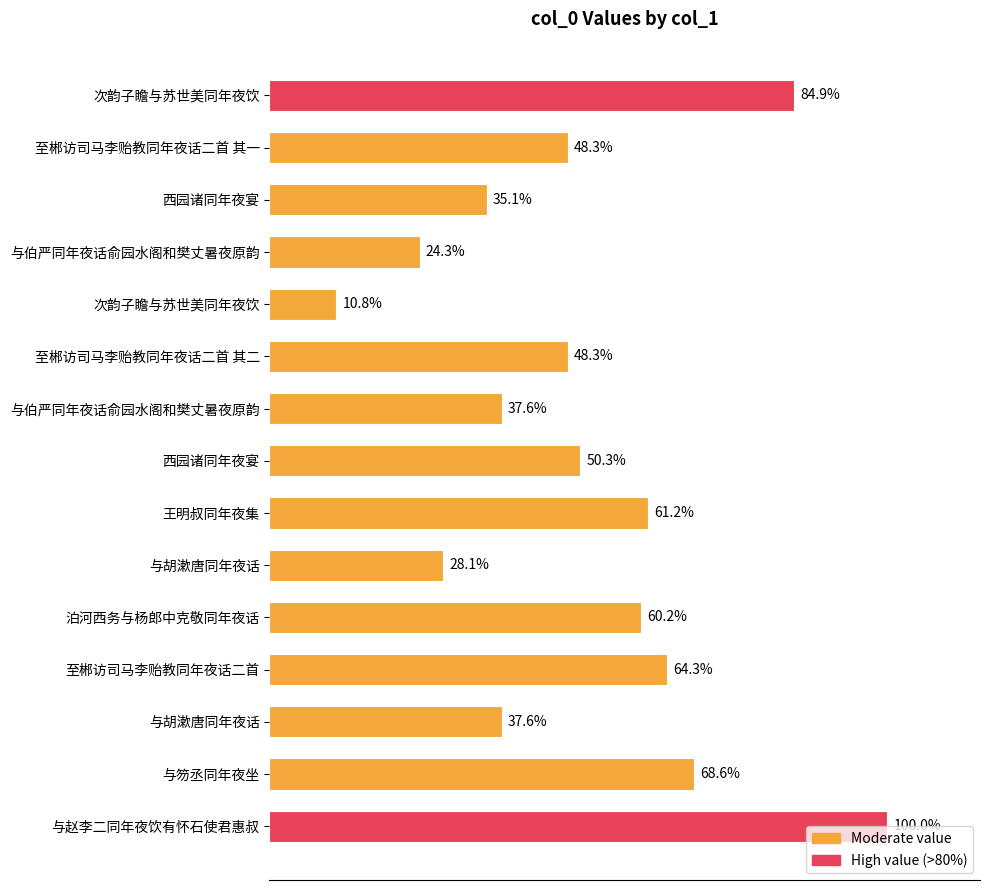

Does the chart contain any negative values?

No